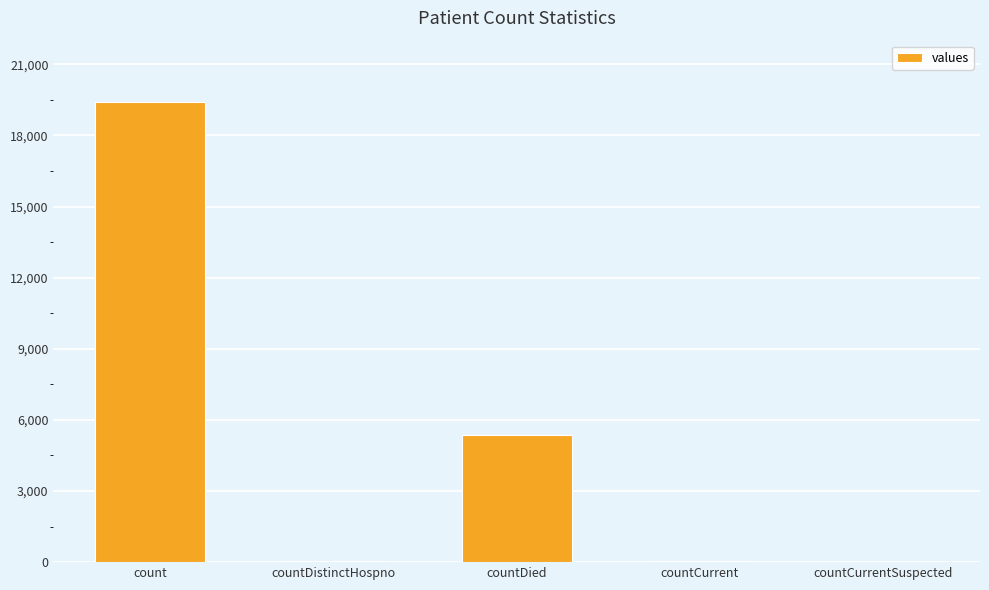

True or false: the data shows 8773 at countCurrentSuspected.

False